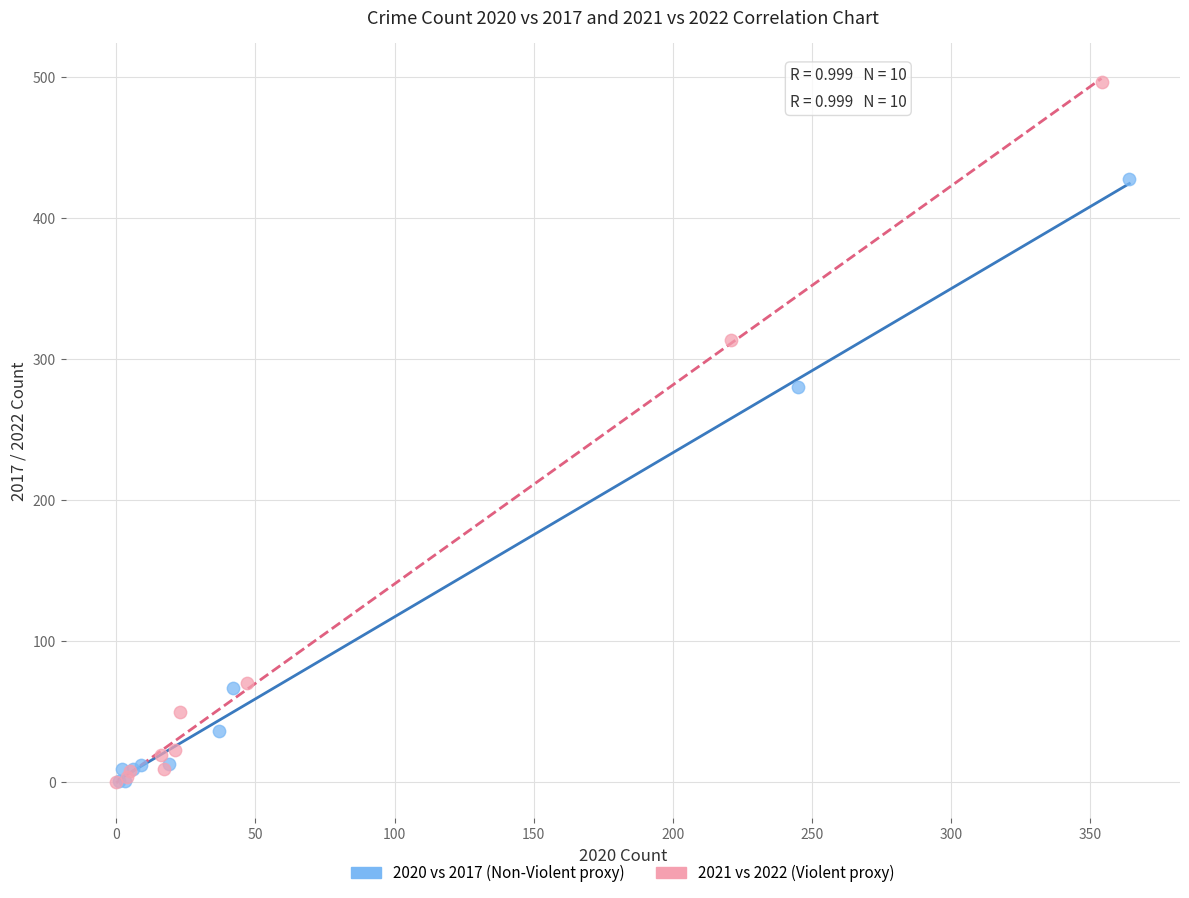

Which series has the largest Y range (max minus min)?

2021 vs 2022 (Violent proxy)